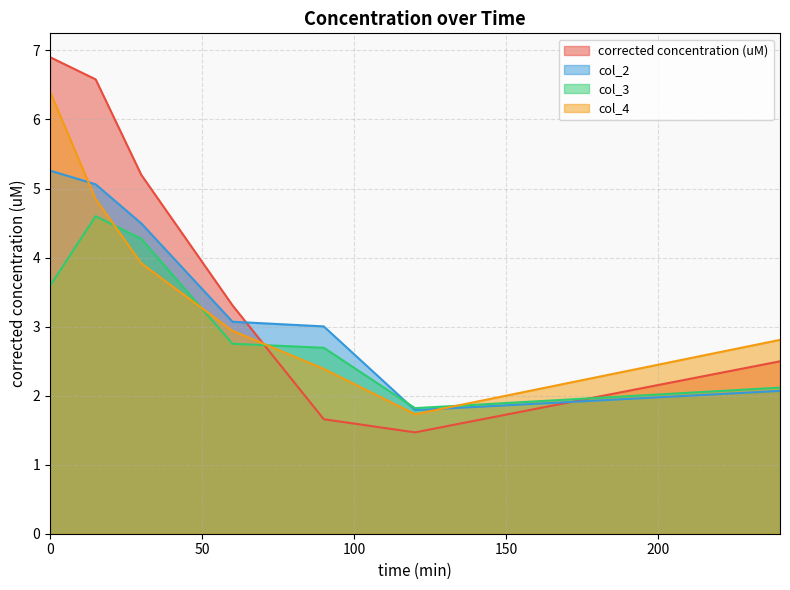

How many lines are shown in the chart?

4